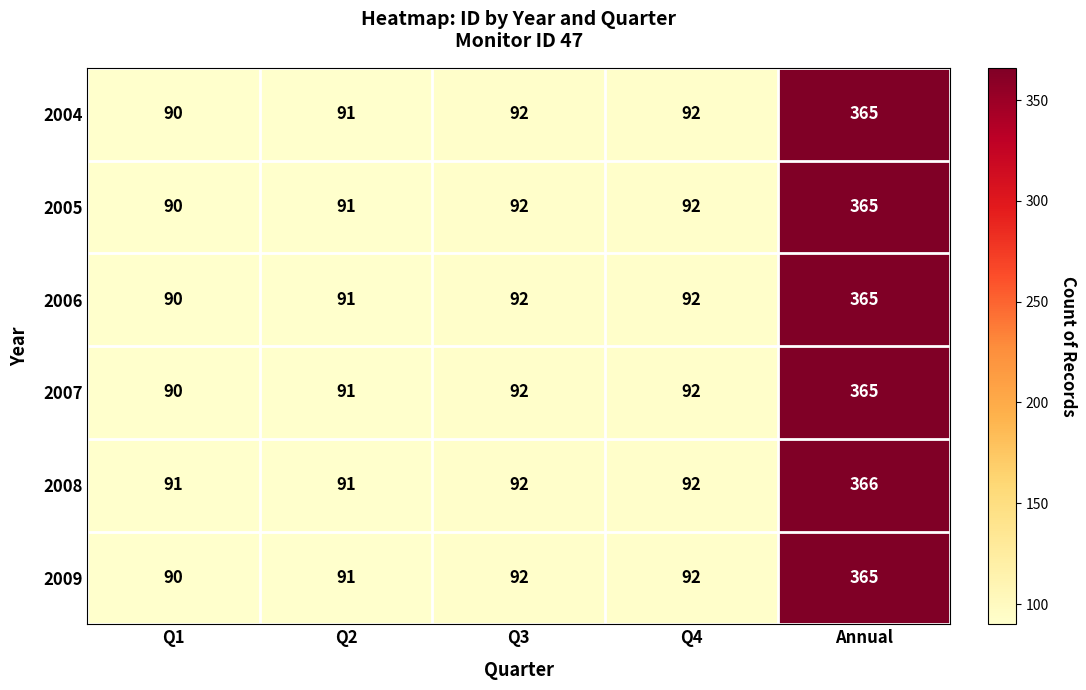

Read the 2005 value at Q1, to the nearest 50.

100